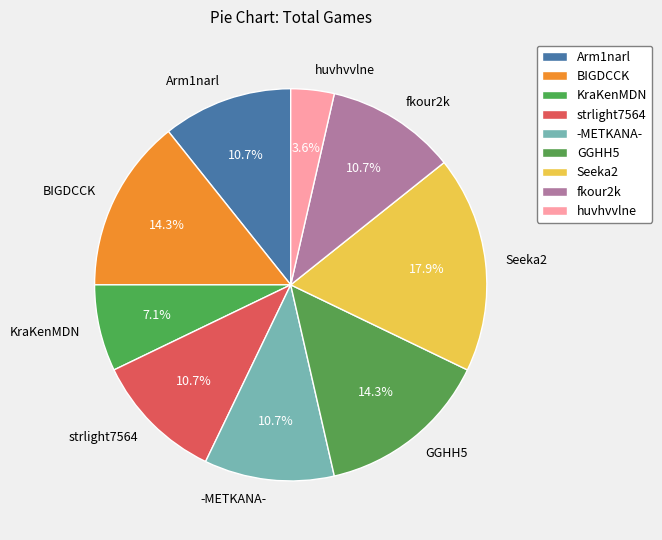

The fkour2k slice represents 11% of the pie. True or false?

True